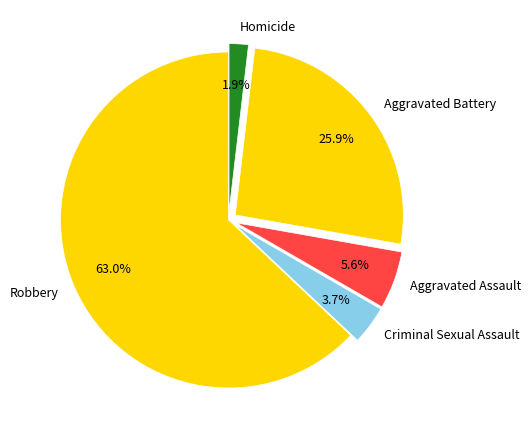

To the nearest percent, what is the difference between the largest and smallest slice percentages?

61%